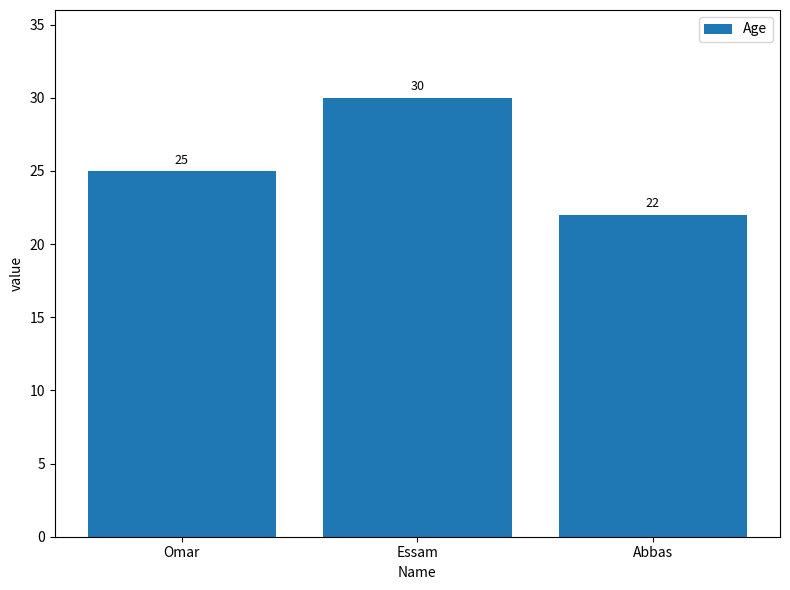

The value at Essam is 42. True or false?

False